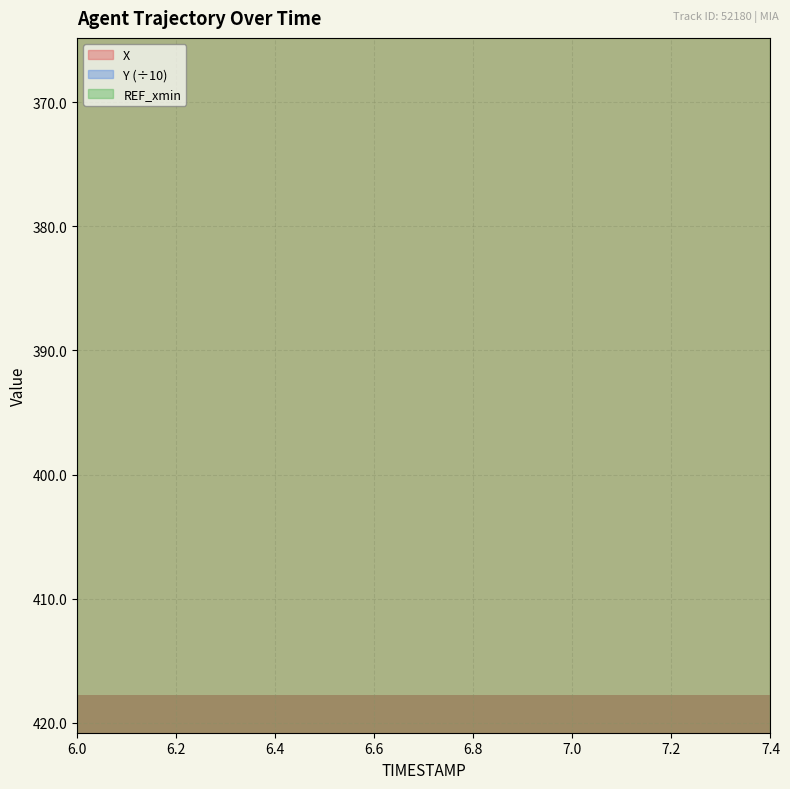

What is the label of the 2nd point from the left?

6.2